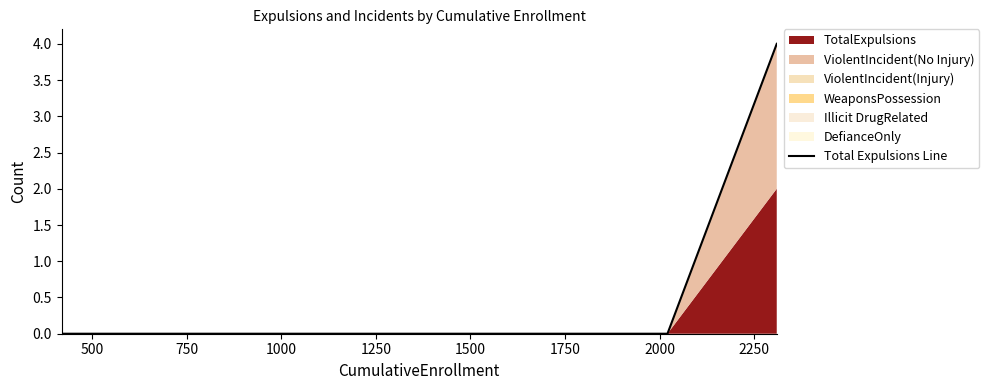

What is the difference between the maximum and second lowest values?

4